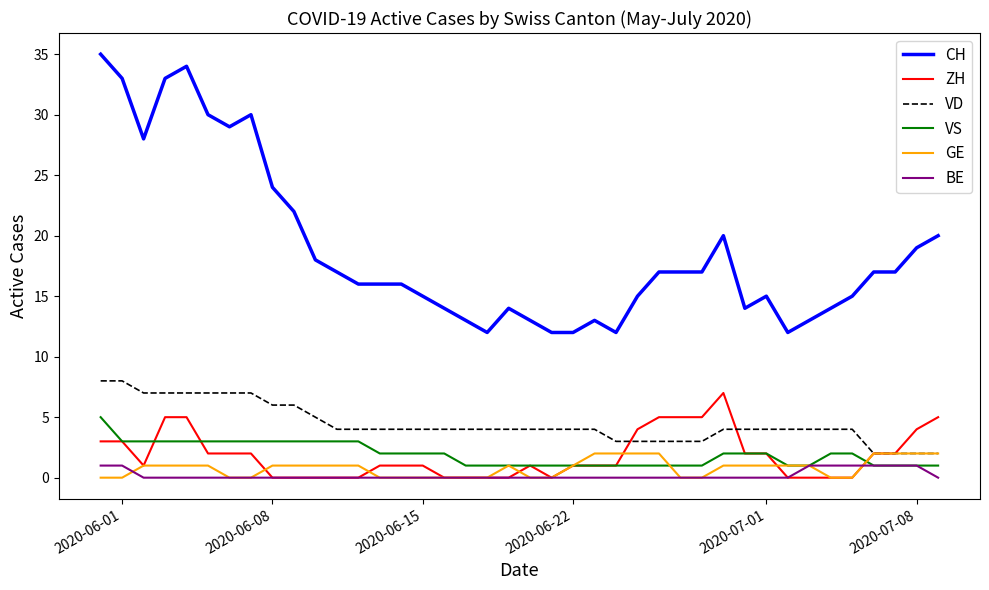

Which series has the largest total across all categories?

CH